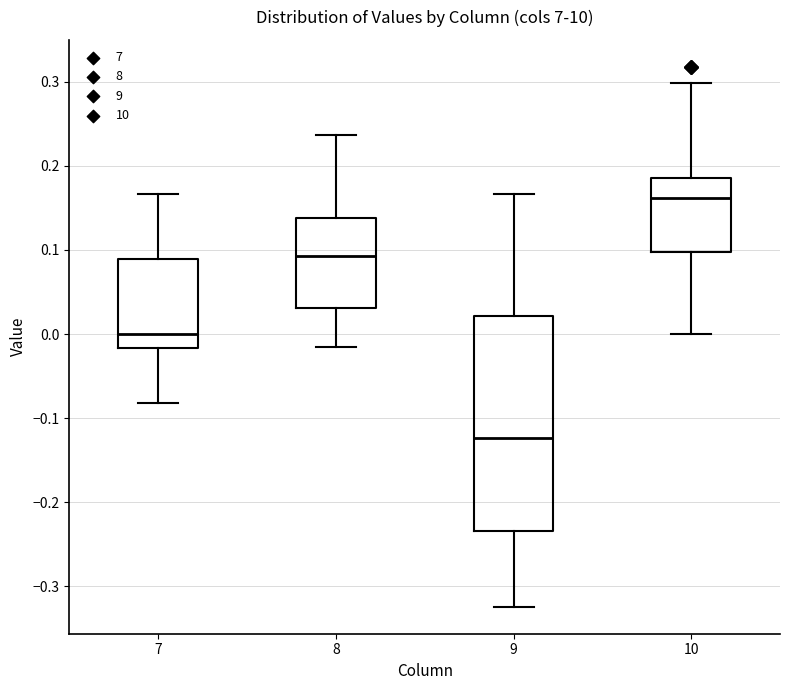

Where does the median line of the box at x = 9 sit on the y-axis? The values are not printed on the chart, so give them approximately, as read against the axis.

-0.12